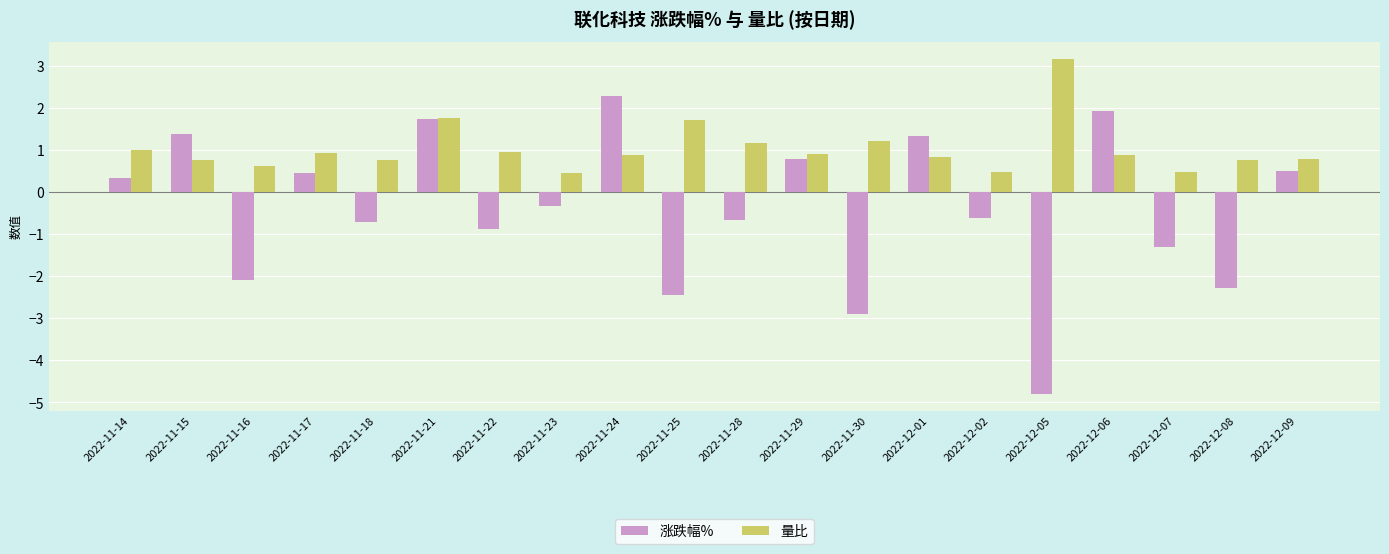

Which category has the highest value in the 量比 series?

2022-12-05